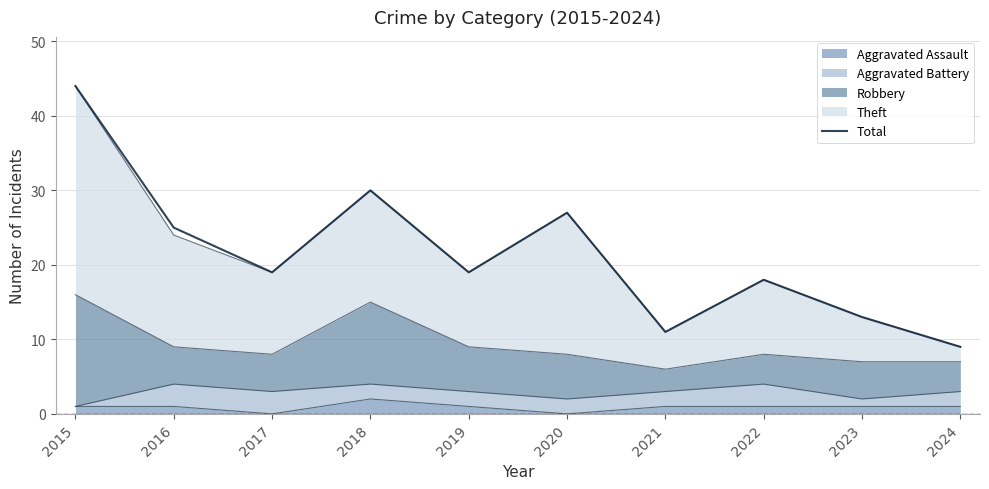

What is the value of the 10th point from the left?

9